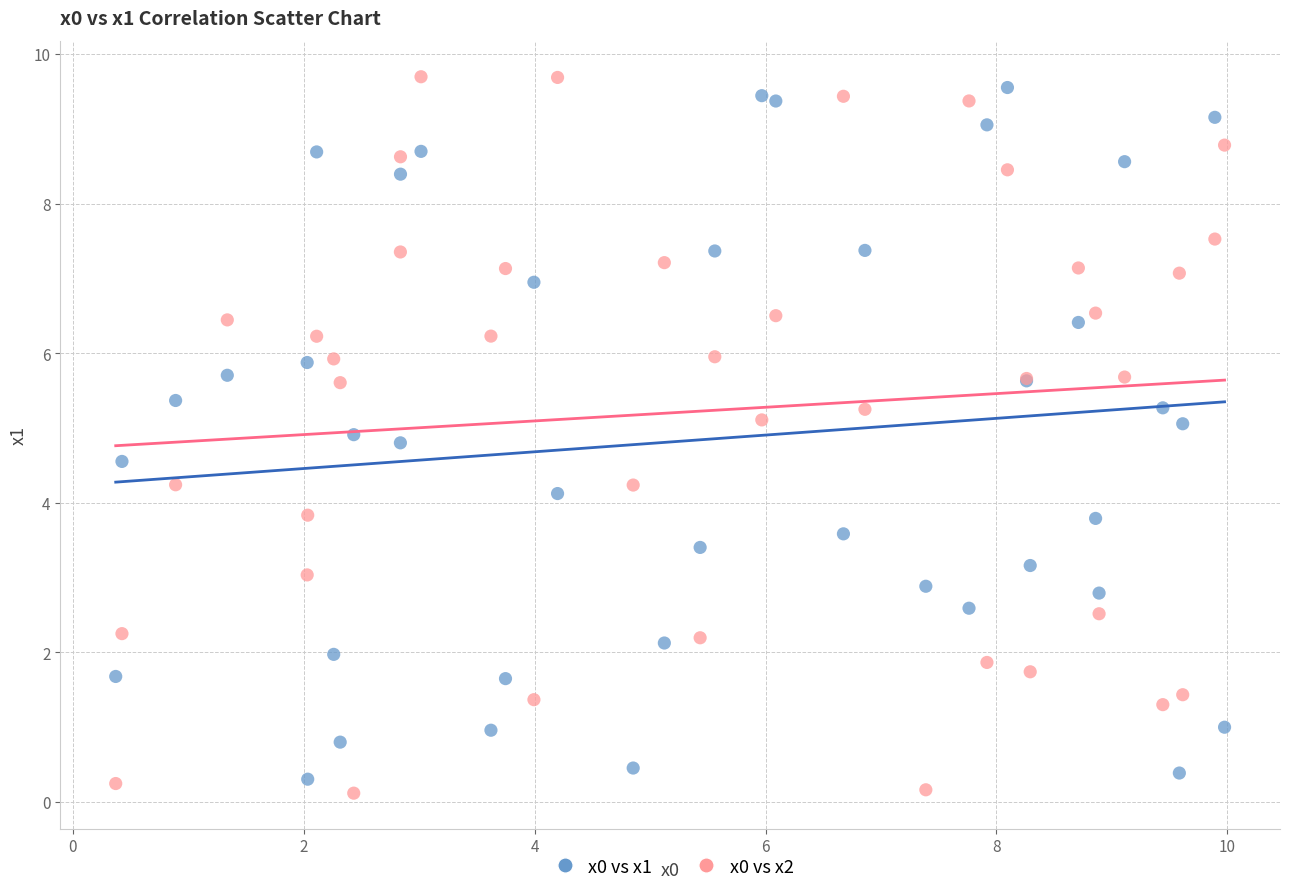

Which series has the largest Y range (max minus min)?

x0 vs x2